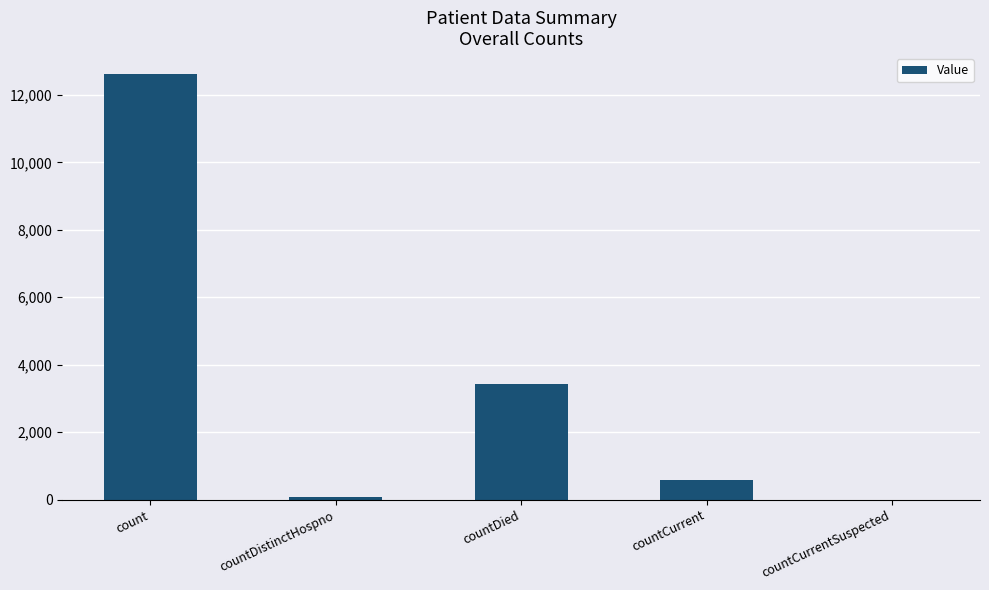

Reading right to left, transcribe all the data shown in this chart.

countCurrentSuspected=0	countCurrent=583	countDied=3424	countDistinctHospno=77	count=12610